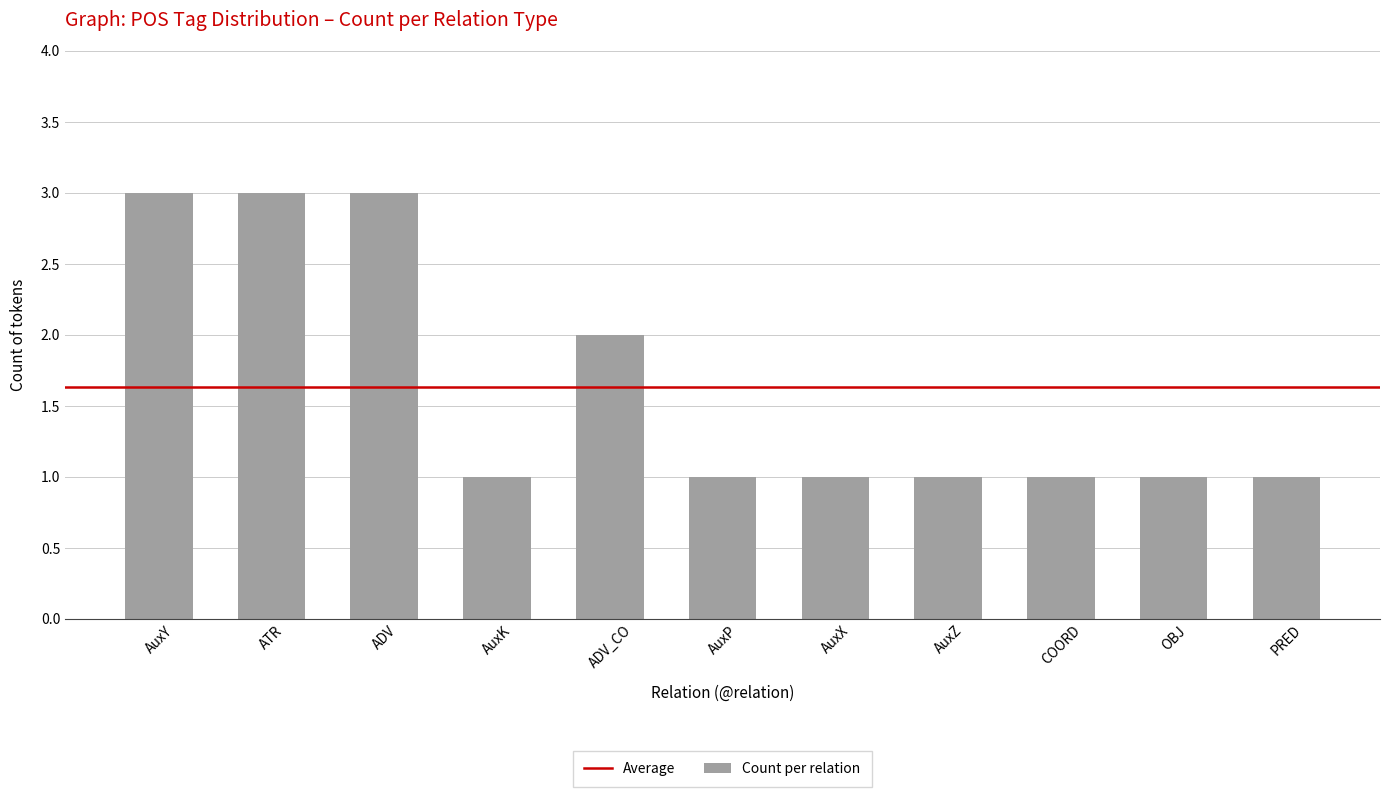

What is the greatest value displayed?

3